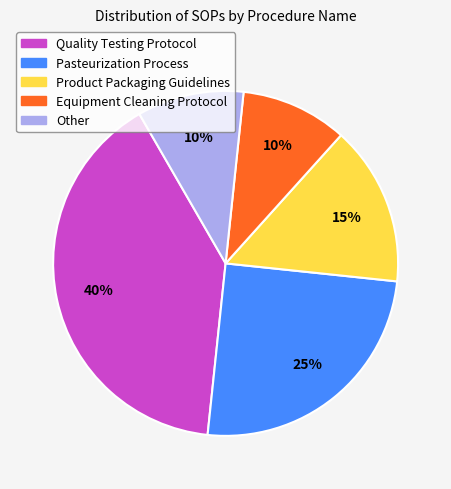

Is it true that Quality Testing Protocol is 40% of the pie?

True